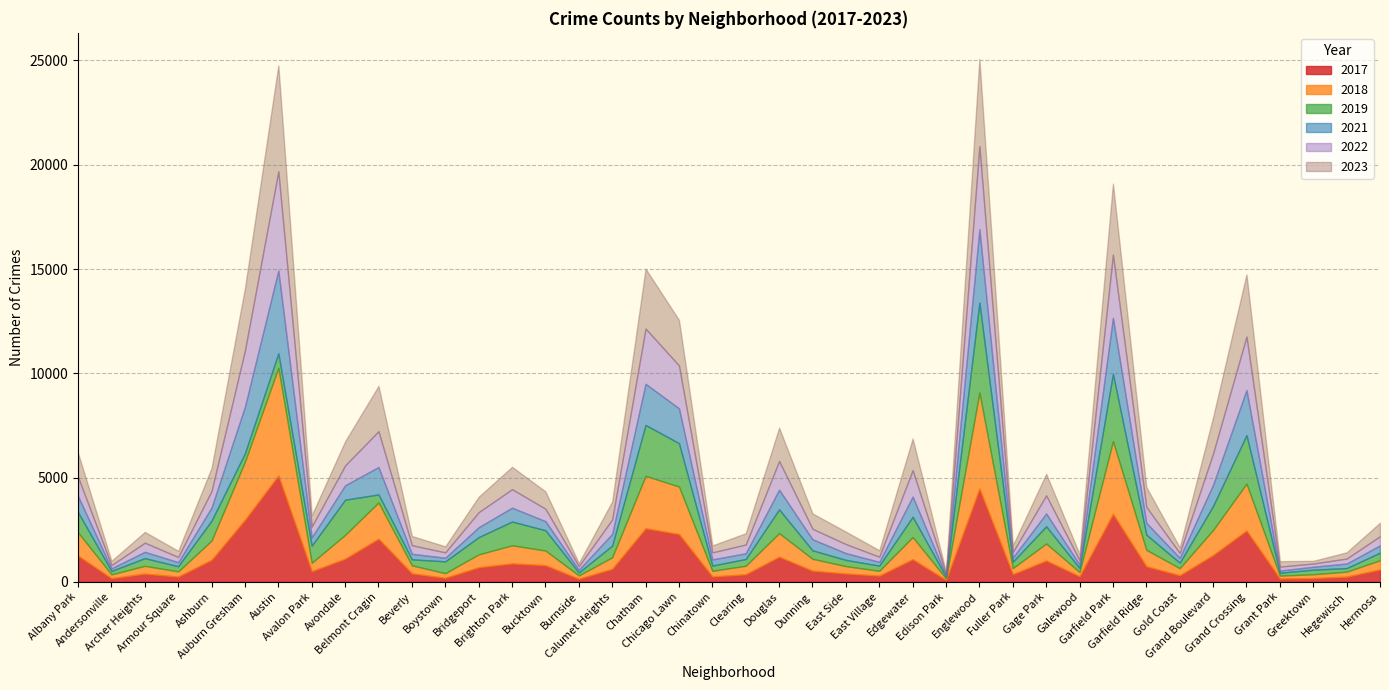

Which series has the largest total across all categories?

2023